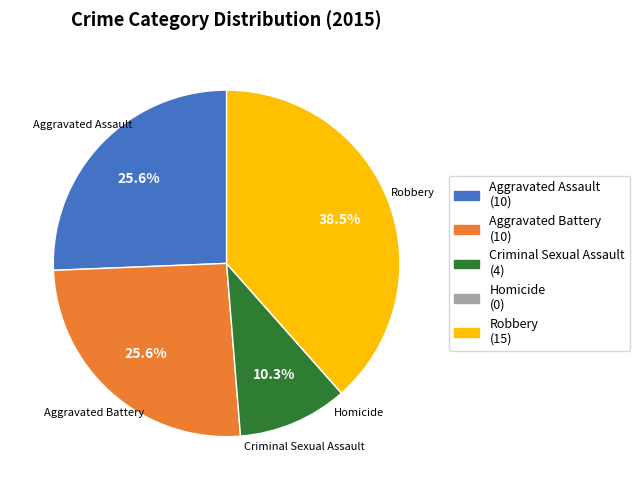

Does Aggravated Assault represent more than half of the total?

No